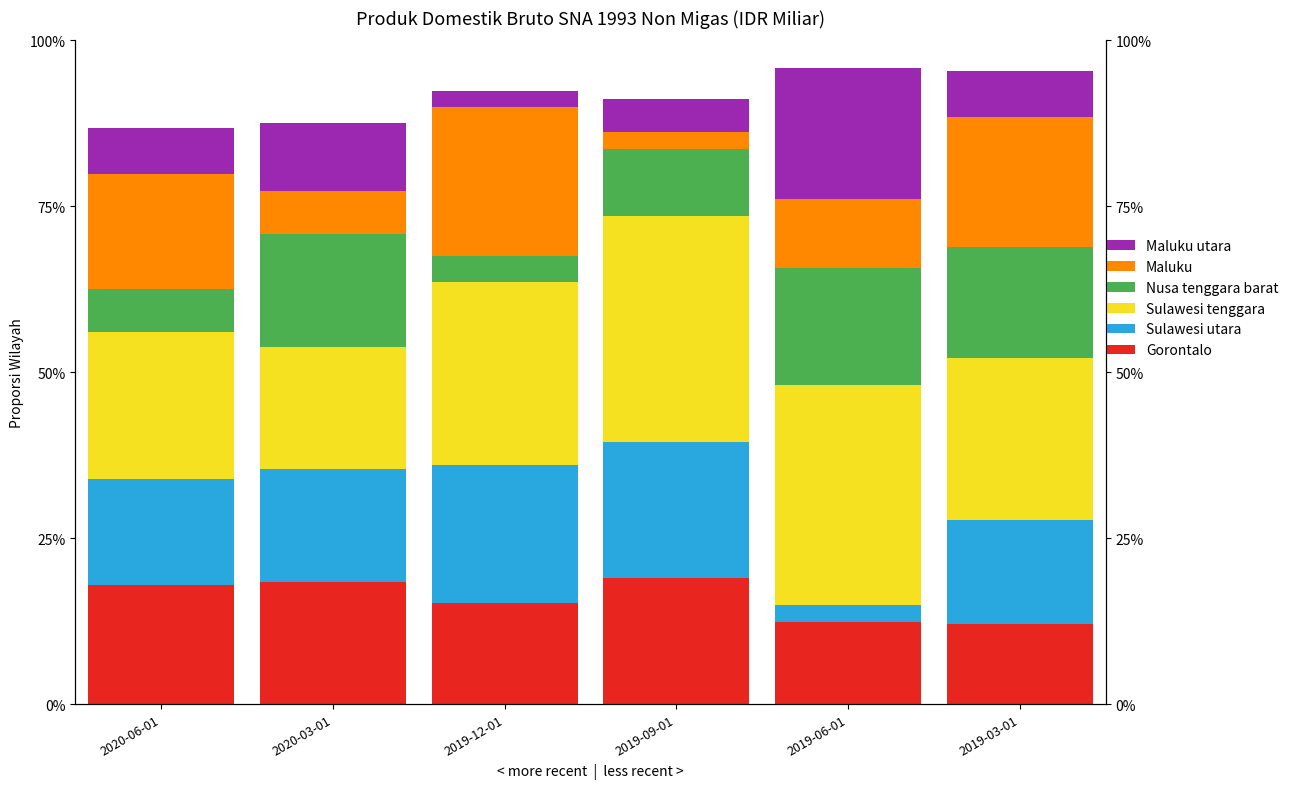

Reading left to right, what are all the values shown in this chart?

Gorontalo: 18.0	18.4	15.3	19.0	12.4	12.0
Sulawesi utara: 16.0	17.1	20.7	20.4	2.5	15.6
Sulawesi tenggara: 22.1	18.4	27.6	34.1	33.2	24.5
Nusa tenggara barat: 6.5	16.9	3.9	10.0	17.6	16.7
Maluku: 17.3	6.5	22.5	2.7	10.5	19.6
Maluku utara: 7.0	10.2	2.4	4.8	19.7	6.9